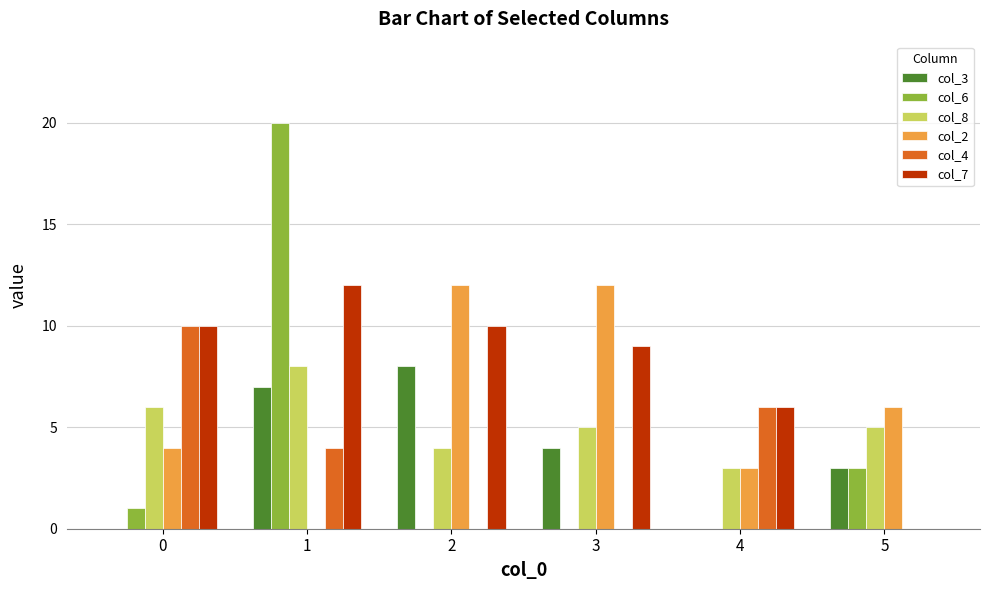

The value of col_8 at 4 is 3. True or false?

True